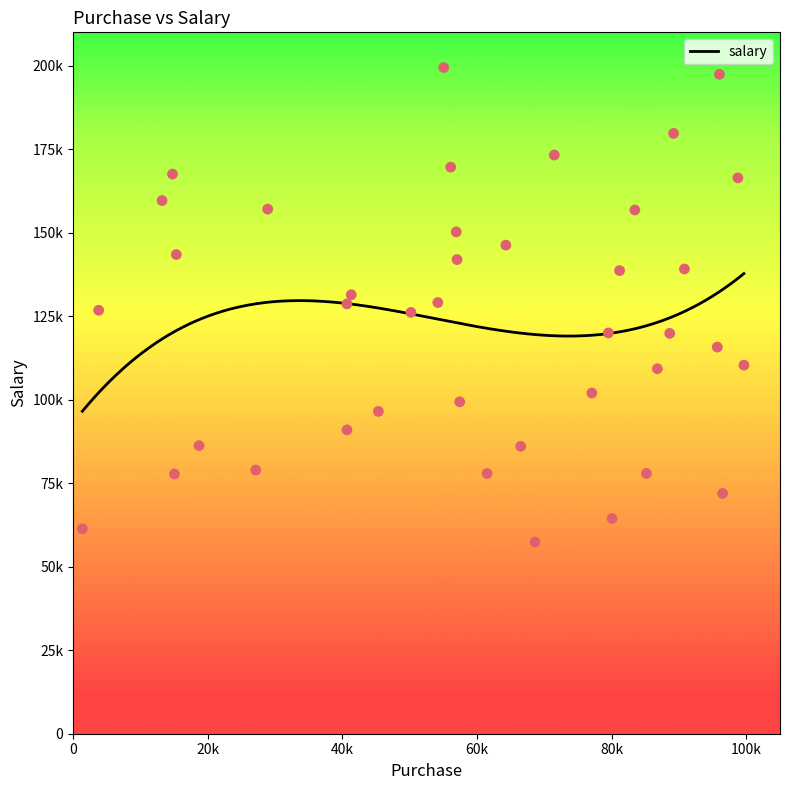

Between 18704 and 68620, which is larger?

18704